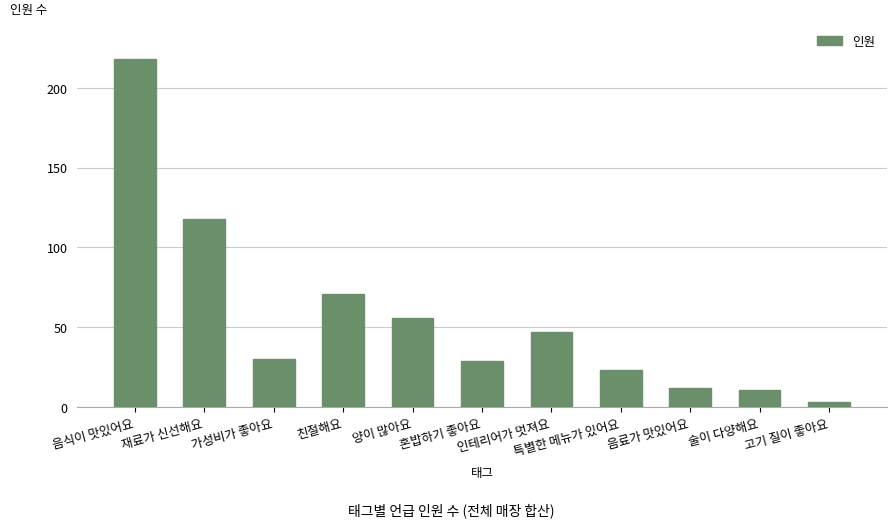

How many data points does each series have?

11